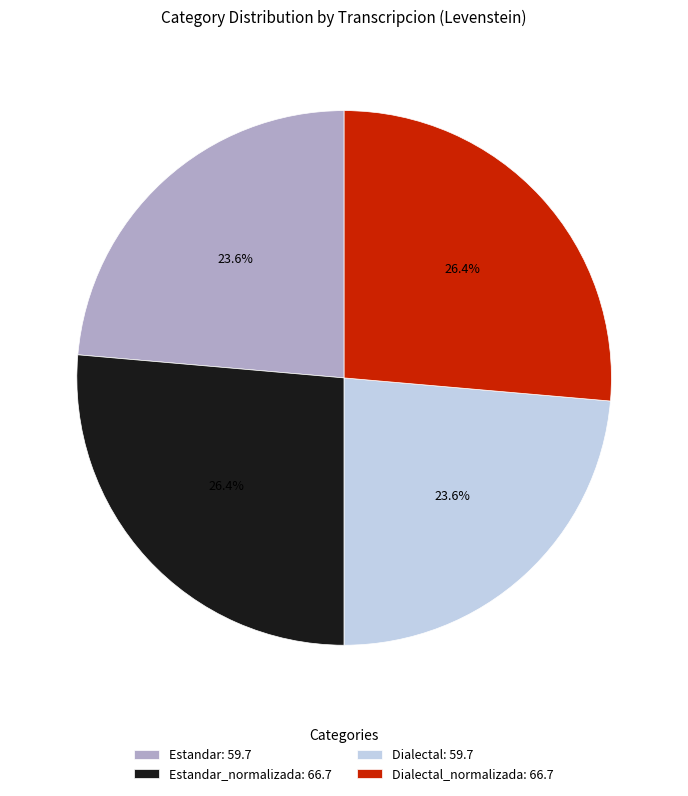

Combined, what portion of the pie is Dialectal_normalizada: 66.7 and Estandar_normalizada: 66.7?

52.8%